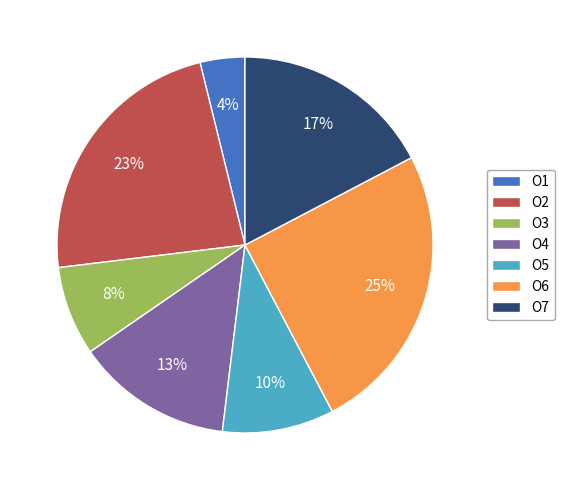

Is О7 the majority of the pie?

No